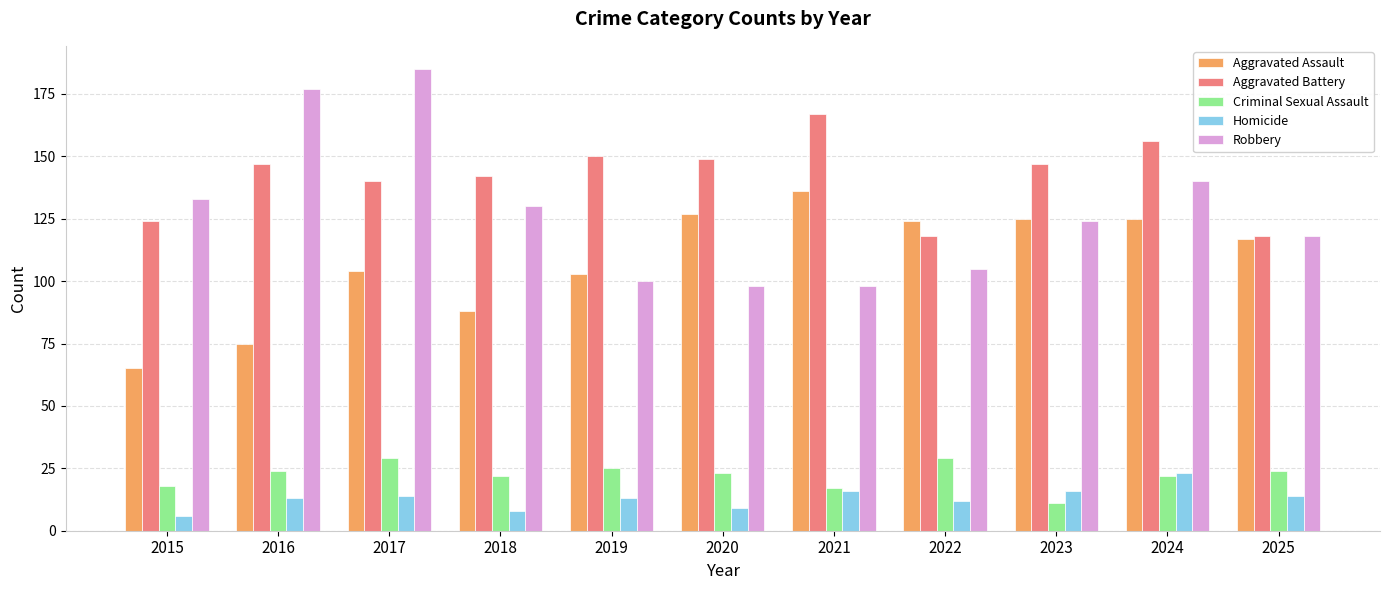

Are the bars horizontal?

No